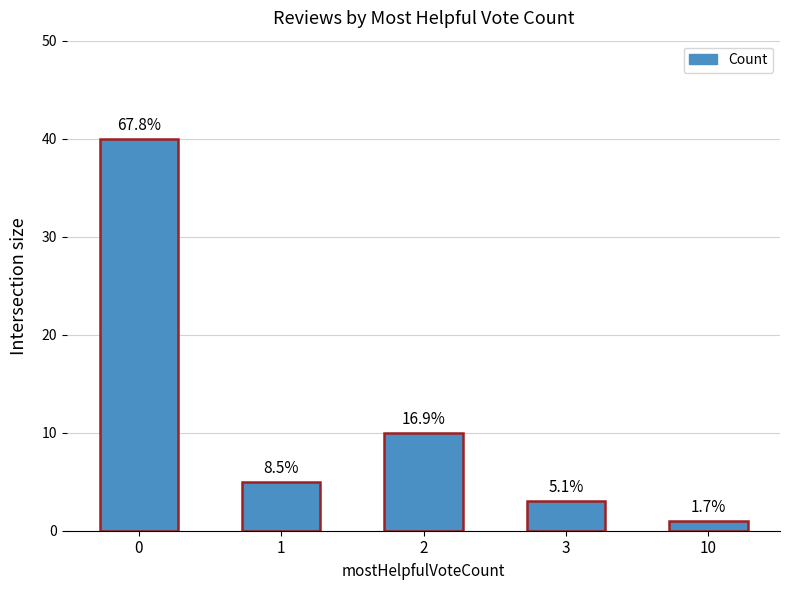

Approximately how many times larger is the value at 1 compared to 3?

1.7